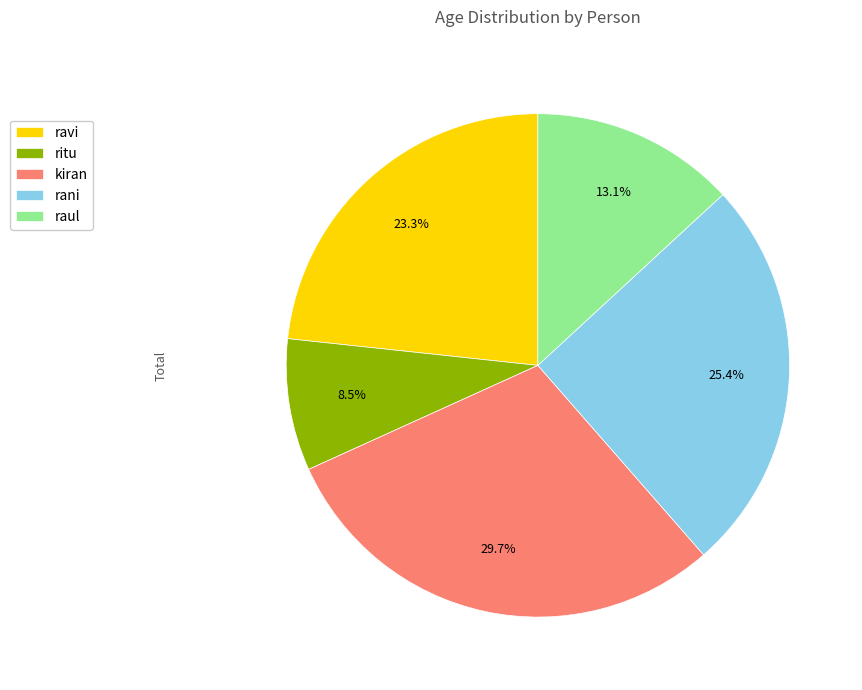

Is it true that kiran is 30% of the pie?

True